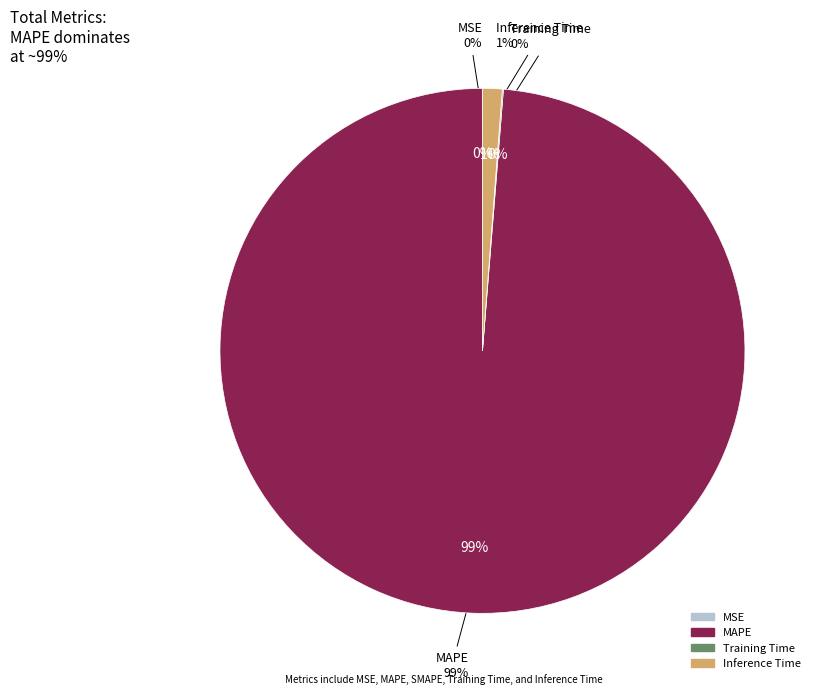

Is it true that MAPE is 89% of the pie?

False